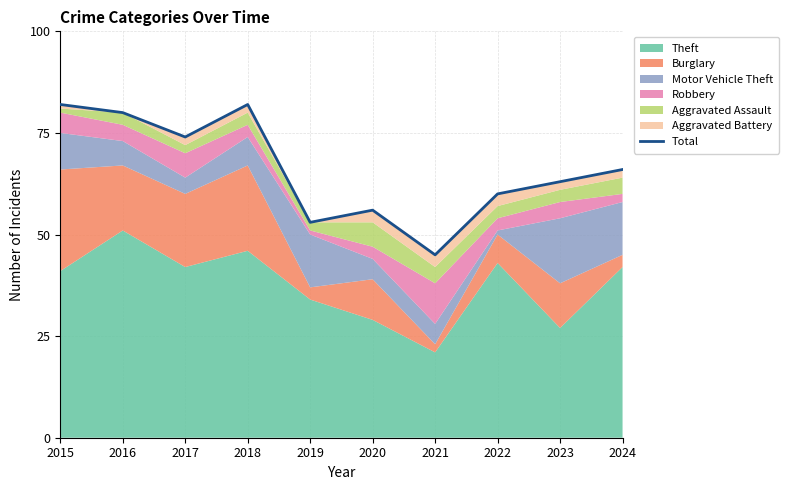

Approximately how many times larger is the value at 2020 compared to 2016?

0.7